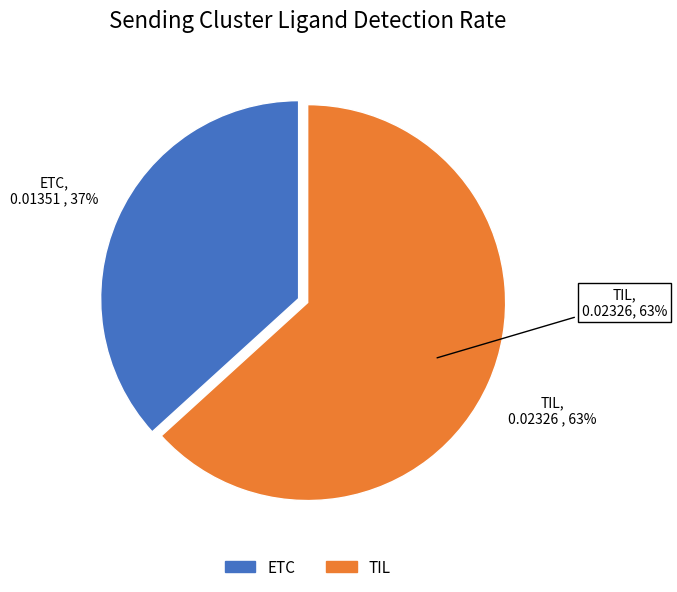

How many segments does this pie chart have?

2